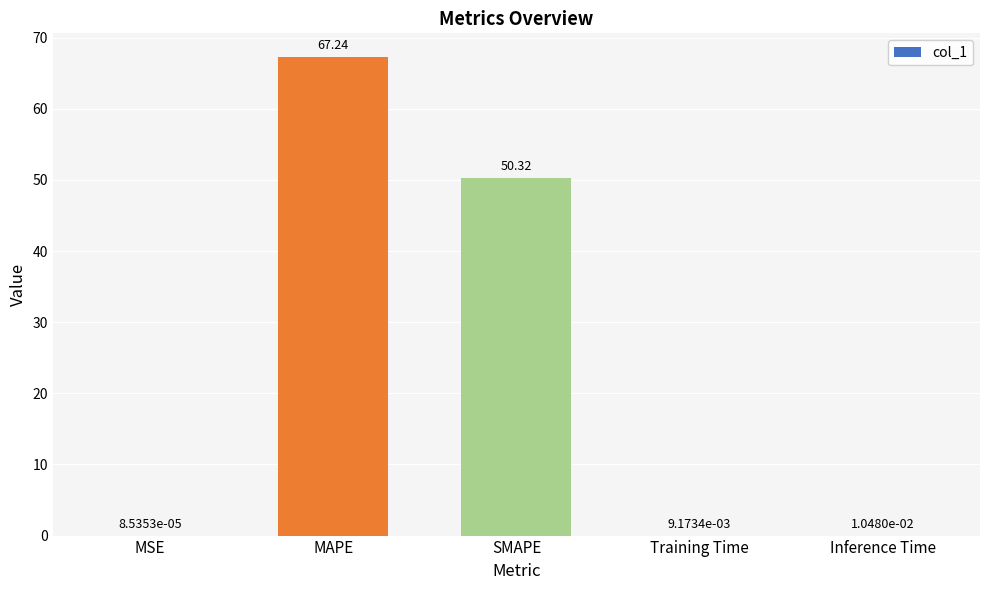

Between MAPE and Training Time, which is larger?

MAPE